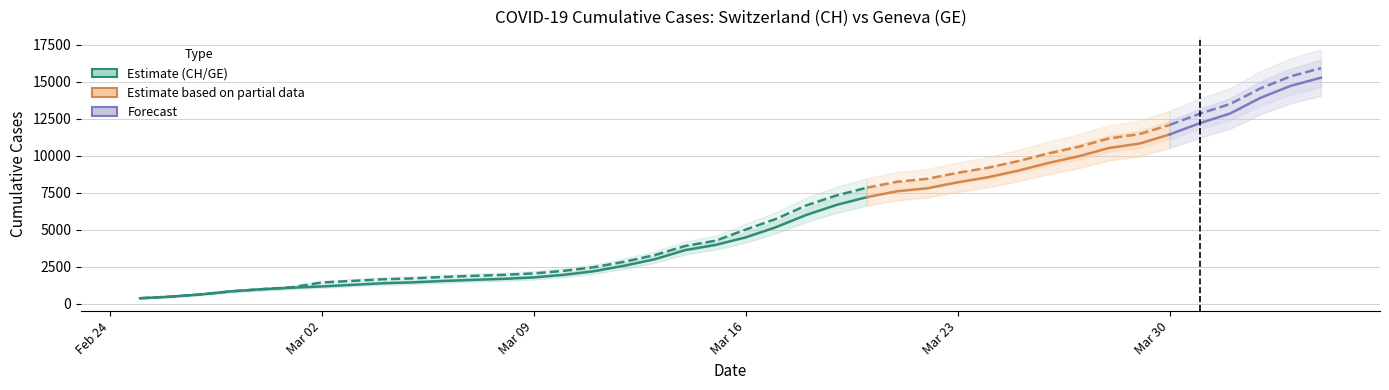

Reading left to right, transcribe all the data shown in this chart.

CH: 0=375	1=479	2=630	3=840	4=981	5=1113	6=1436	7=1544	8=1652	9=1715	10=1809	11=1885	12=1952	13=2051	14=2226	15=2472	16=2845	17=3291	18=3908	19=4259	20=5012	21=5731	22=6644	23=7323	24=7847	25=8249	26=8449	27=8855	28=9196	29=9642	30=10162	31=10613	32=11175	33=11467	34=12086	35=12852	36=13505	37=14561	38=15375	39=15926
GE: 0=375	1=479	2=630	3=840	4=981	5=1083	6=1171	7=1278	8=1384	9=1447	10=1538	11=1614	12=1681	13=1780	14=1955	15=2201	16=2574	17=3010	18=3627	19=3978	20=4485	21=5174	22=6002	23=6681	24=7205	25=7607	26=7807	27=8213	28=8554	29=9000	30=9520	31=9971	32=10533	33=10825	34=11444	35=12210	36=12863	37=13919	38=14733	39=15284